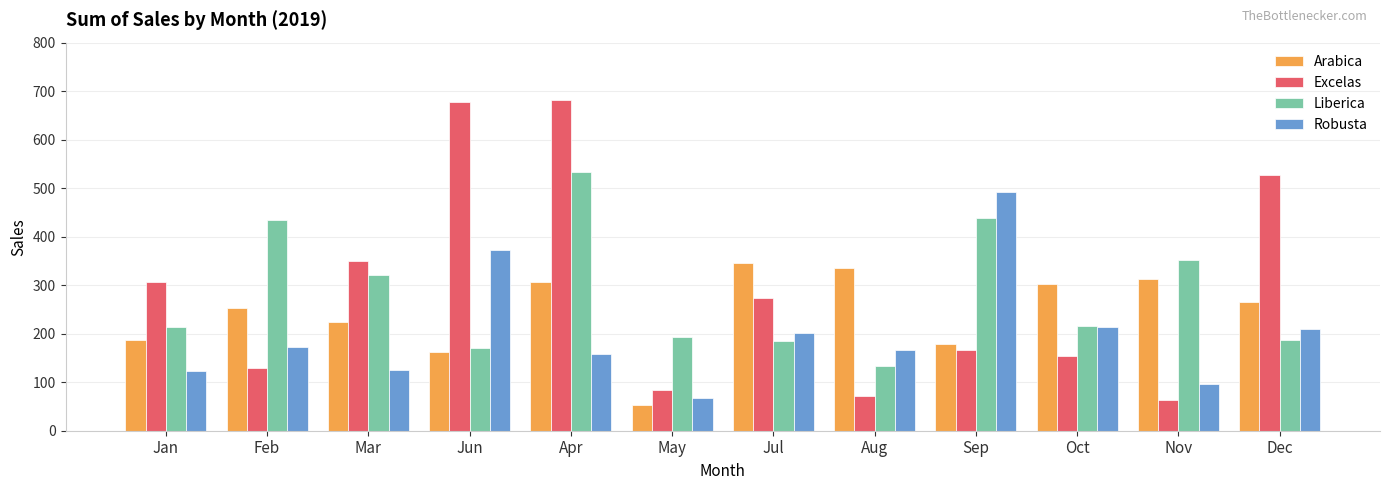

What is the sum of the Liberica values at Jun and Dec?

358.1